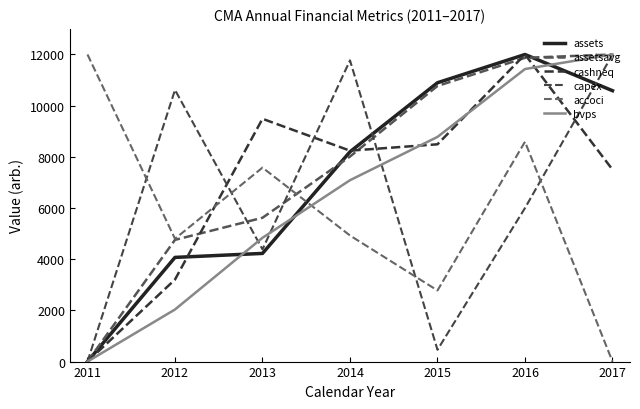

Which series has the largest range (max minus min)?

assets